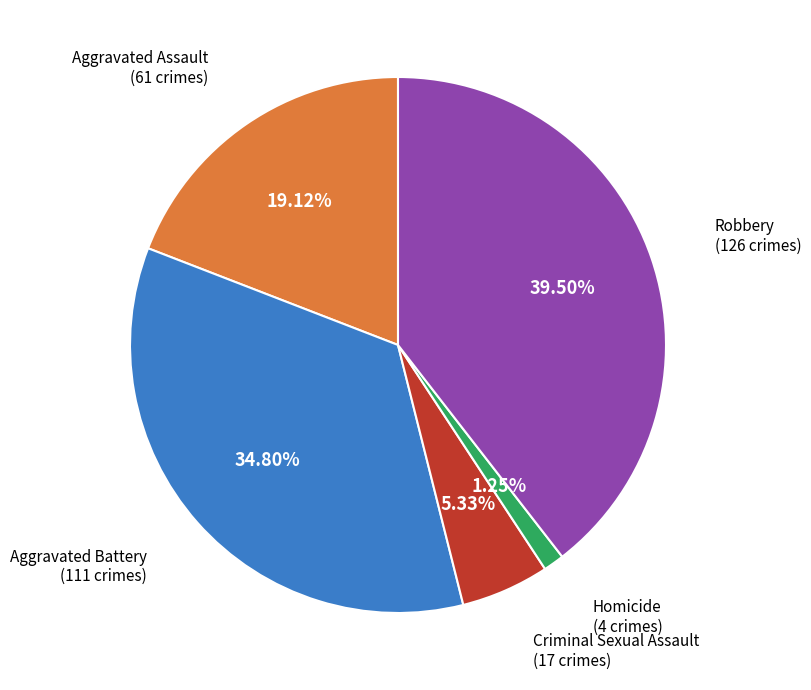

Is there any slice that represents more than half of the pie?

No